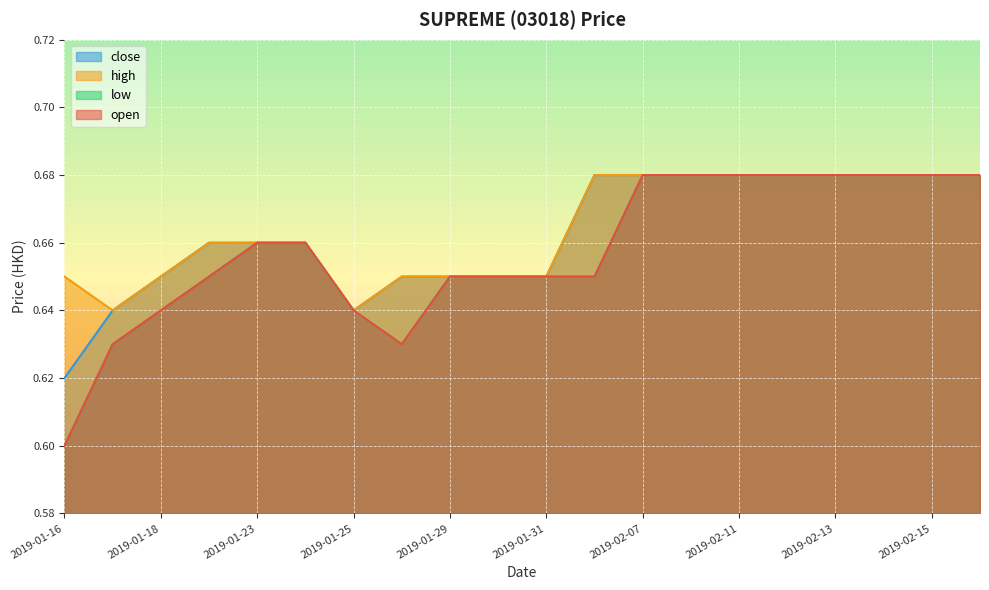

Rank the series by their maximum value, from highest to lowest.

open, high, low, close